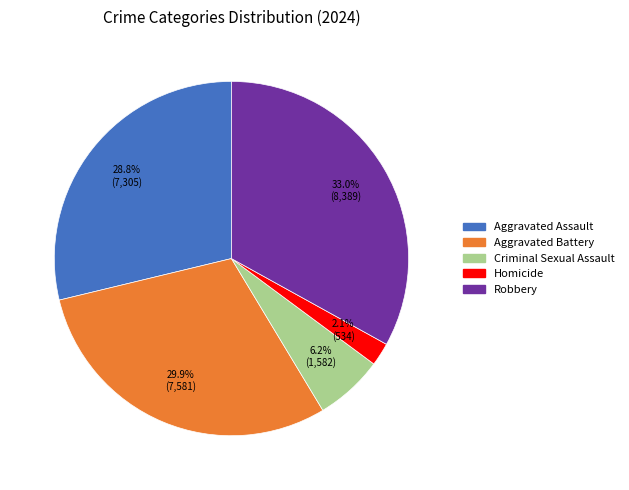

What is the ratio of the value at Aggravated Assault to the value at Homicide?

13.7